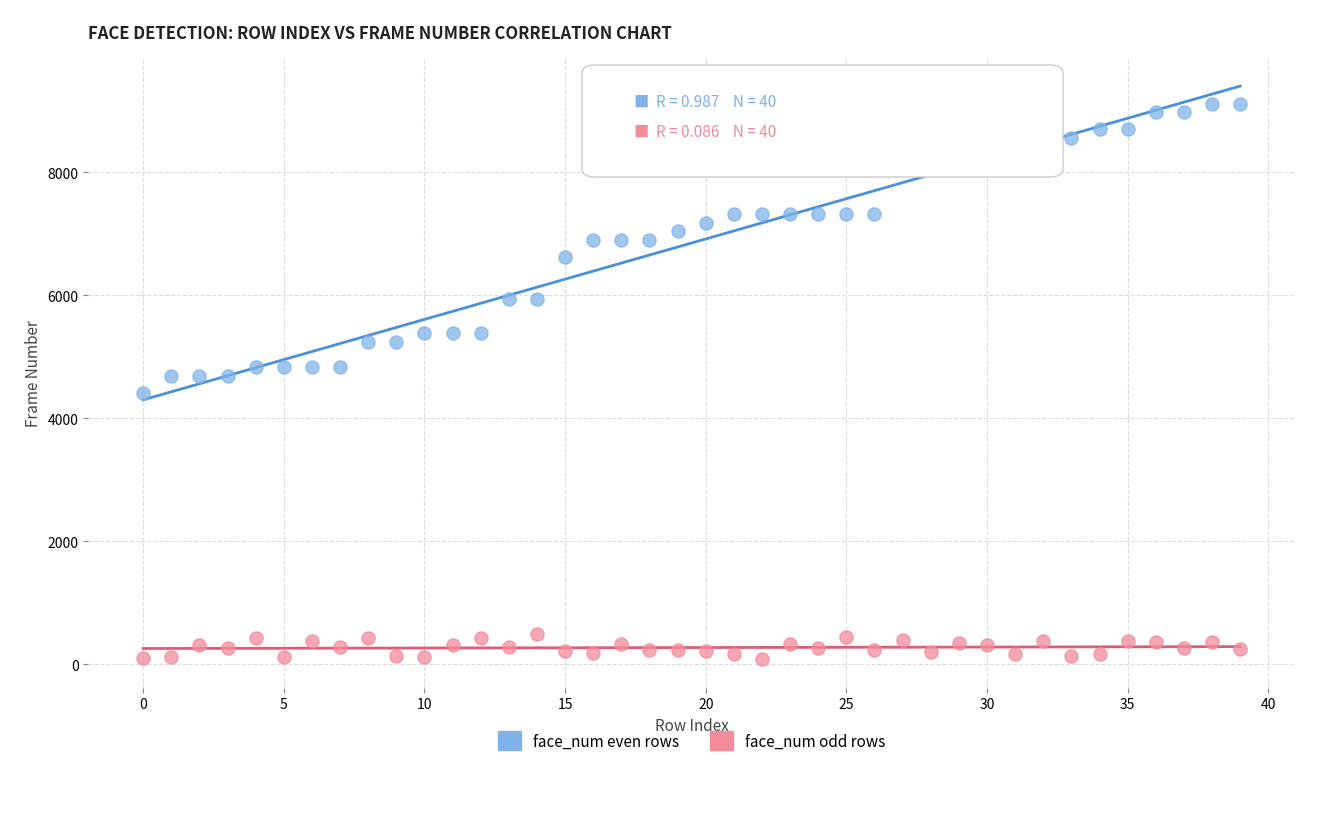

Which series has the widest spread of Y values?

face_num even rows